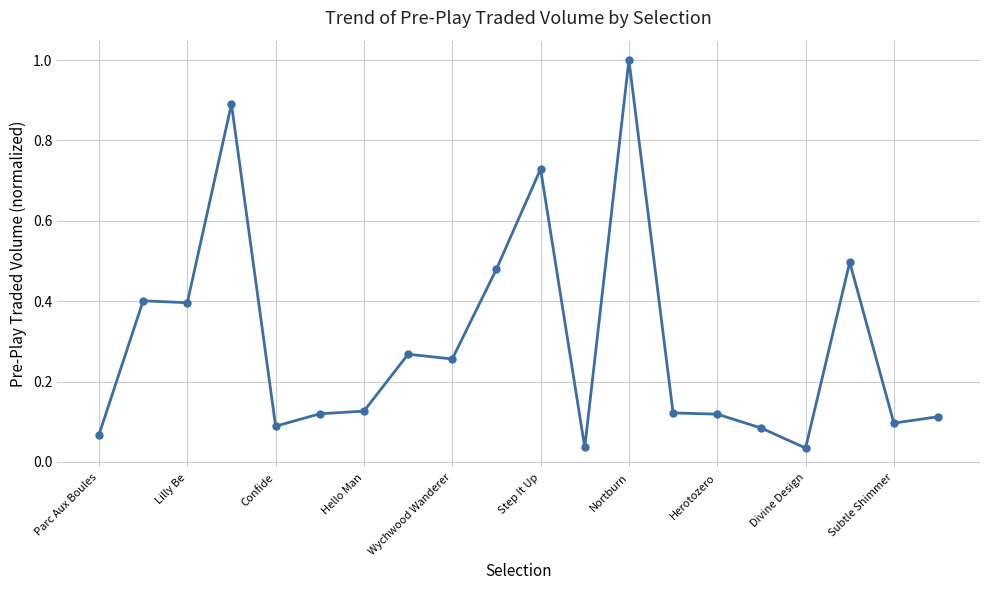

What is the greatest value displayed?

1.0